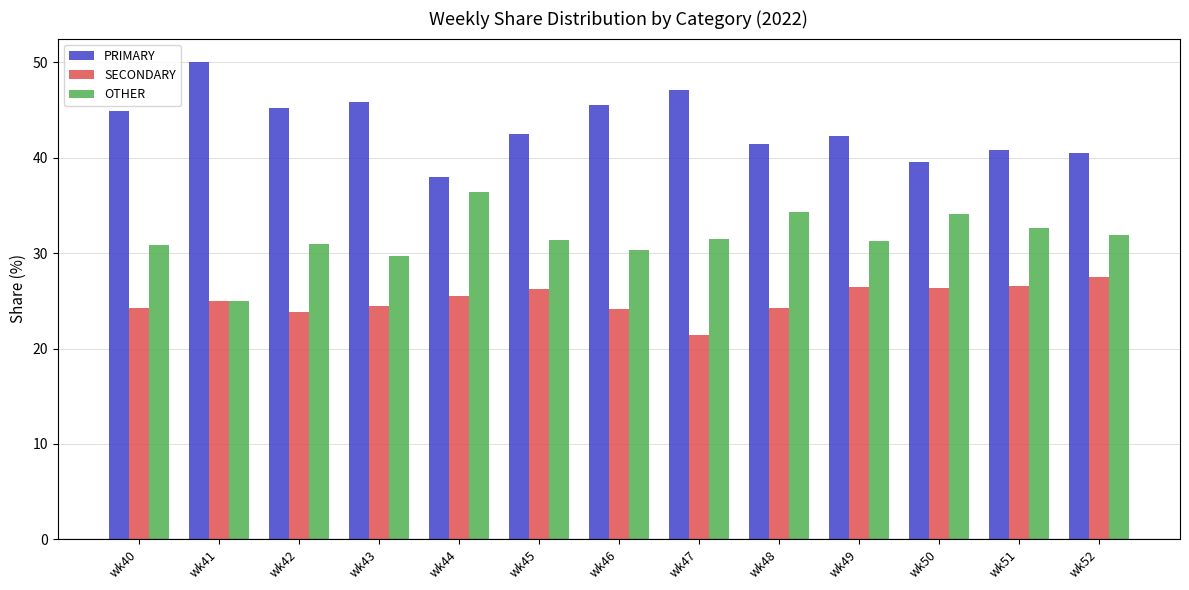

Which category has the lowest value across all series?

wk47